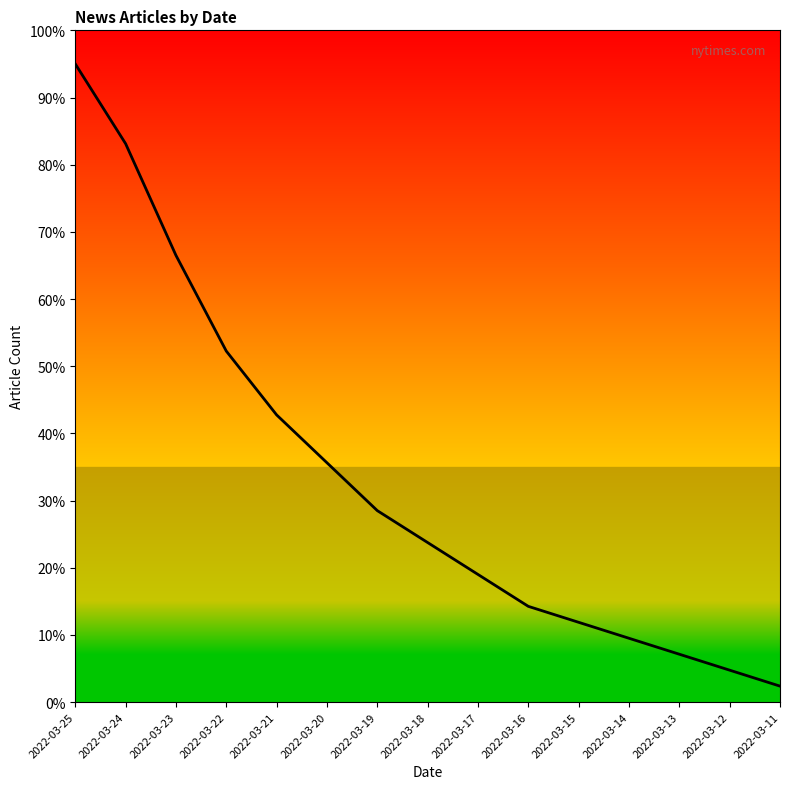

What is the smallest value displayed?

2.4